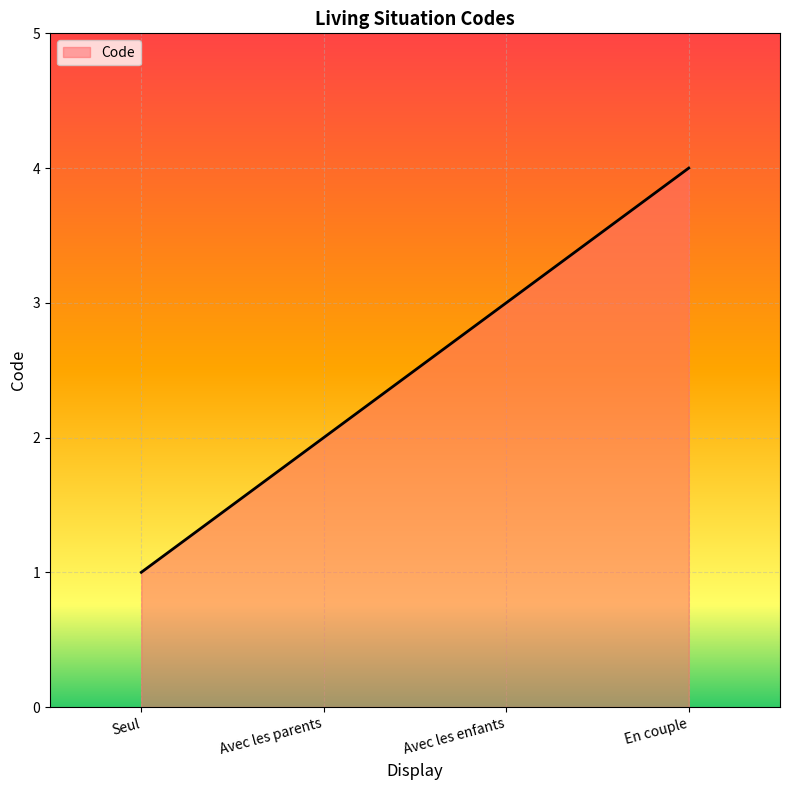

What is the difference between the values at Avec les parents and Seul?

1